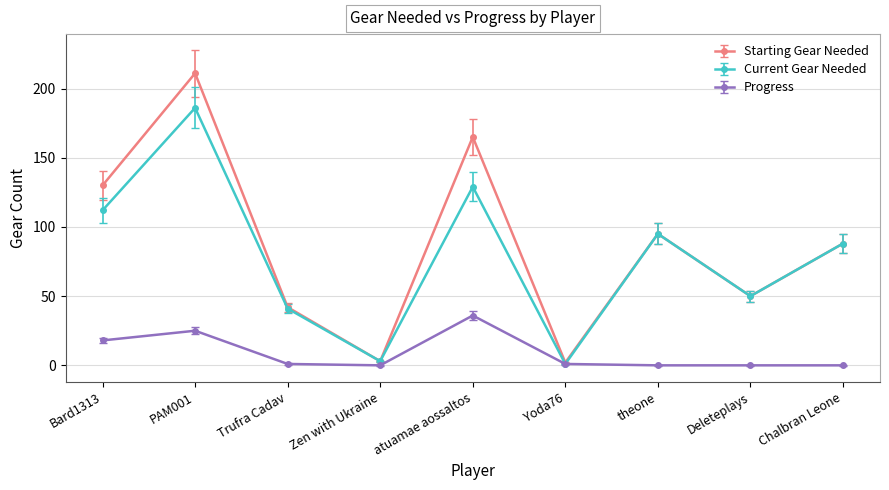

At which label does Progress reach its peak?

atuamae aossaltos